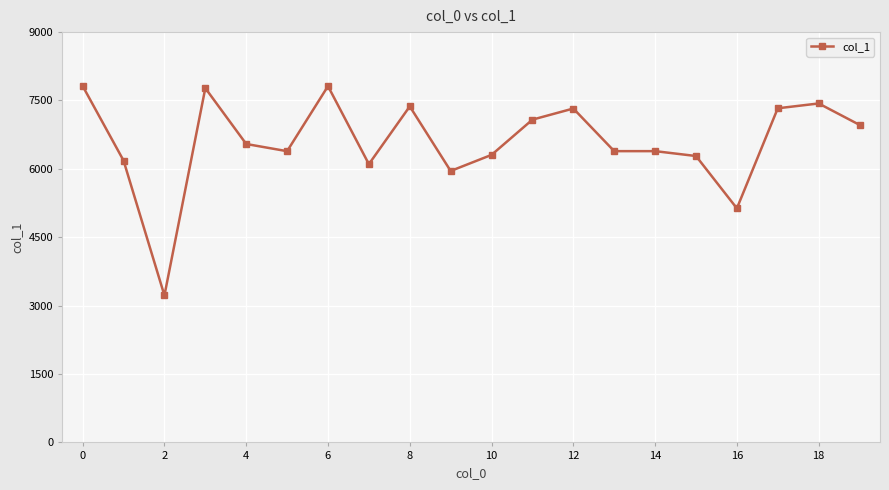

What is the maximum value shown in the chart?

7818